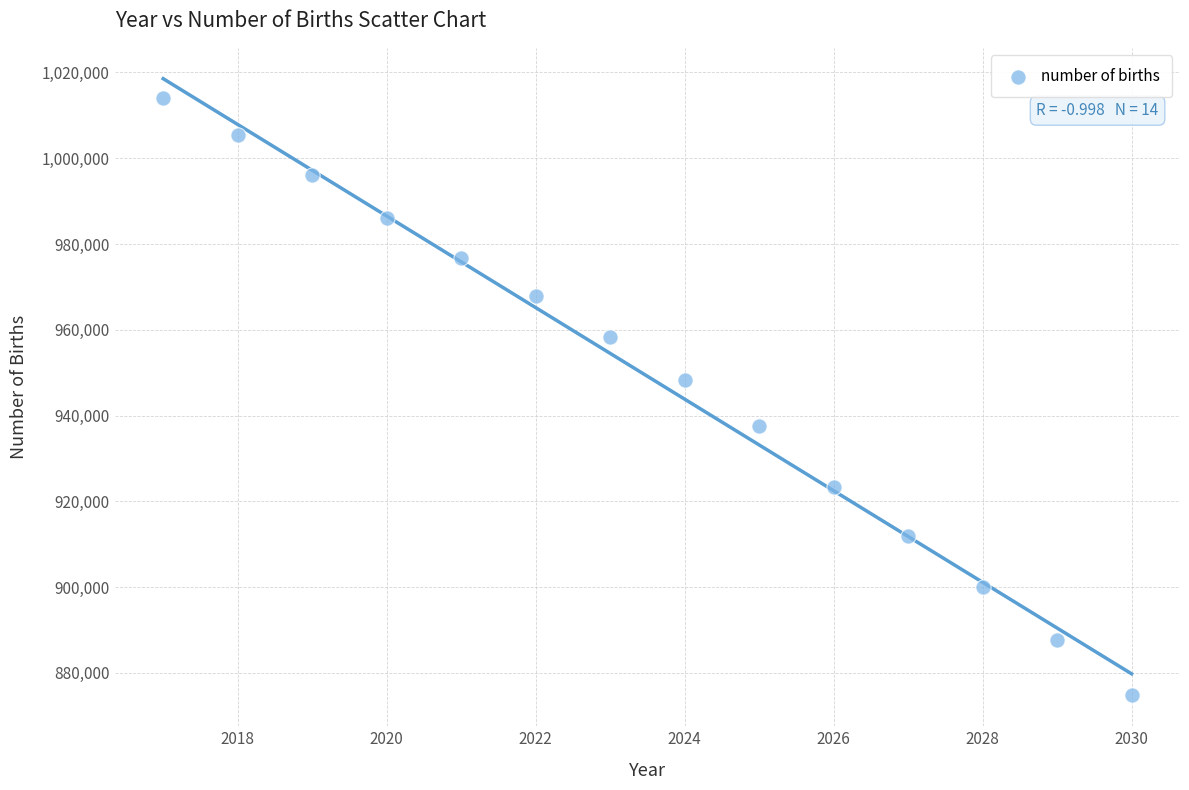

What is the range of Y values (max minus min)?

139422.8